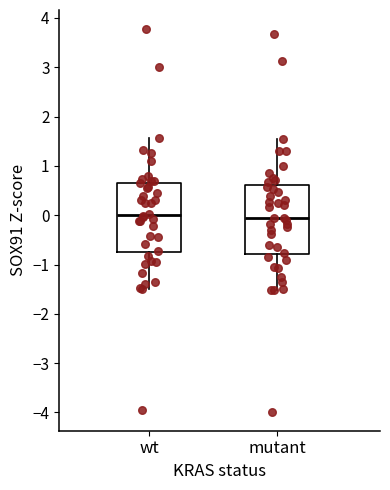

Where is the upper edge of the box for mutant on the y-axis? The values are not printed on the chart, so give them approximately, as read against the axis.

0.6